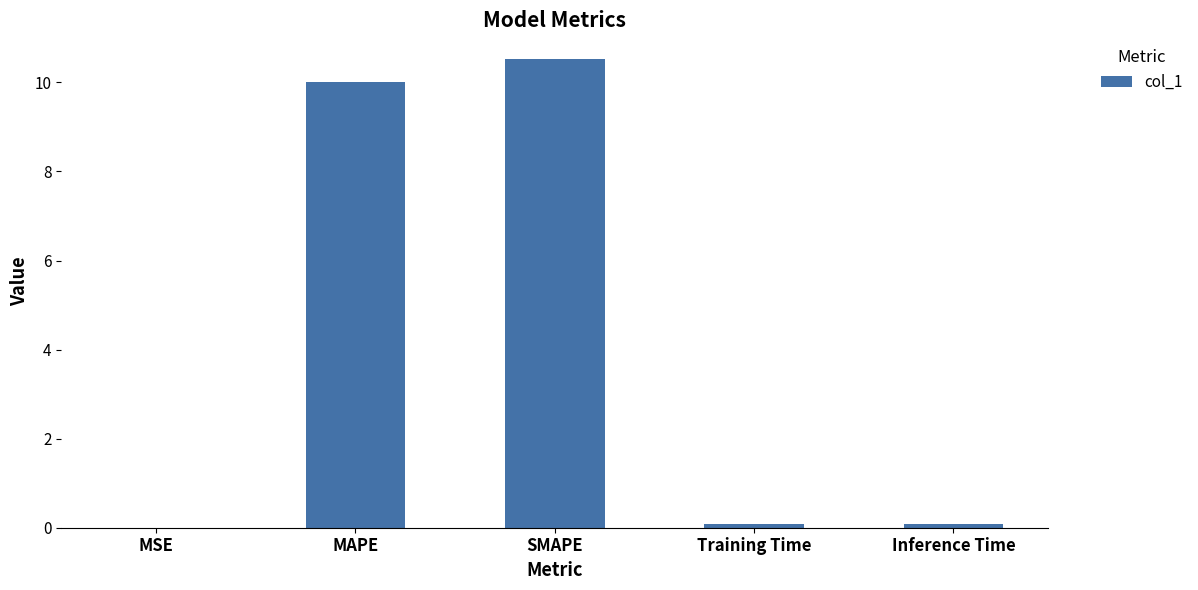

What is the sum of all values?

20.7